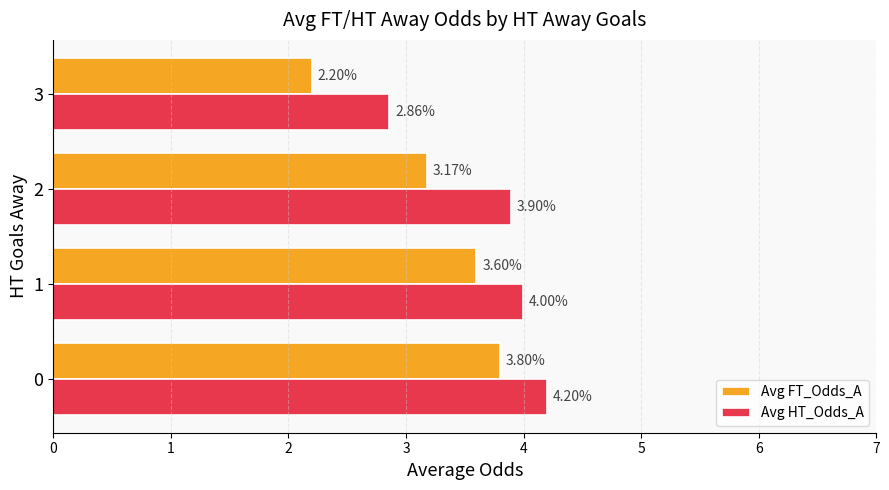

Between 0 and 3, which series saw the biggest shift?

Avg FT_Odds_A